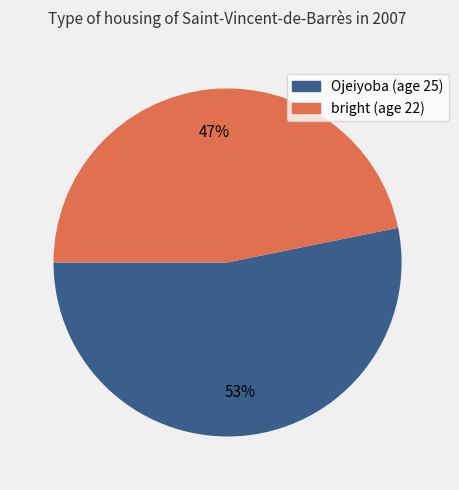

Is it true that bright is 47% of the pie?

True